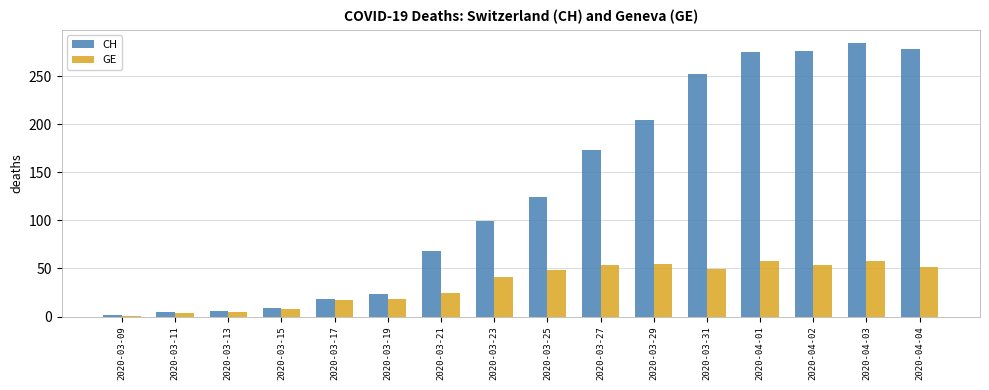

Is the value of CH at 2020-03-27 greater than the value of GE at 2020-03-11?

Yes